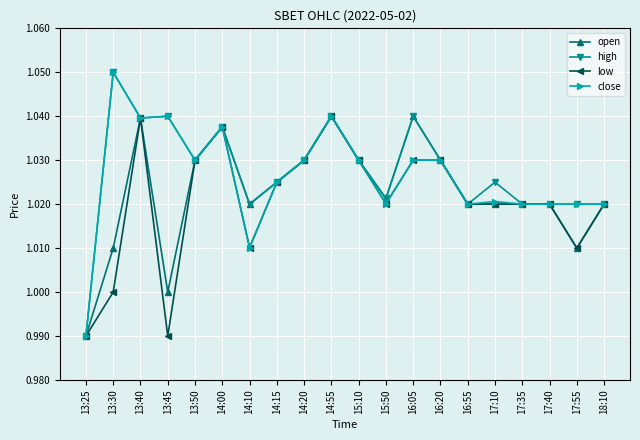

What is the label of the 13th point from the right?

14:15